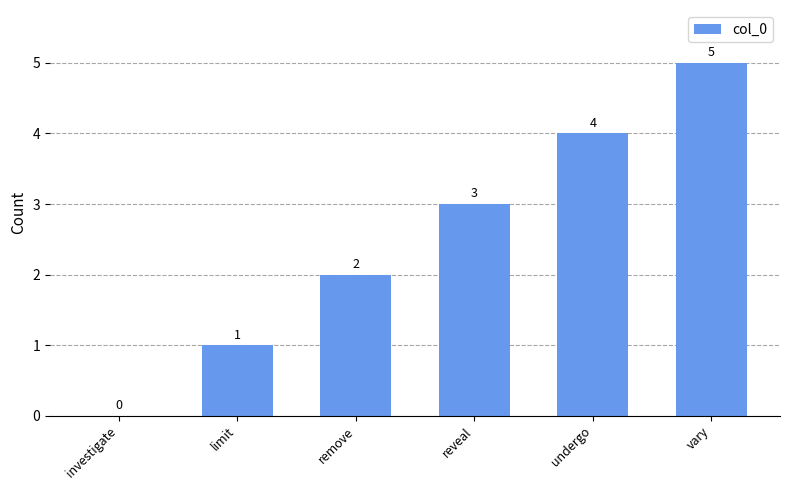

Reading left to right, transcribe all the data shown in this chart.

0	1	2	3	4	5